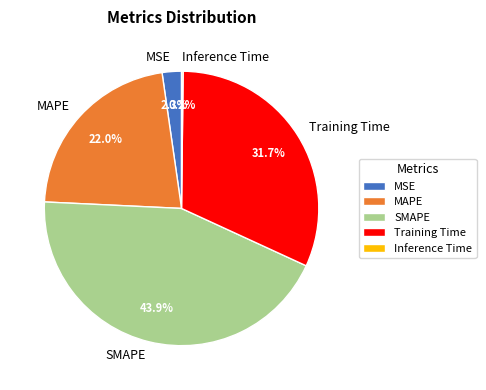

True or false: SMAPE accounts for 33% of the total.

False